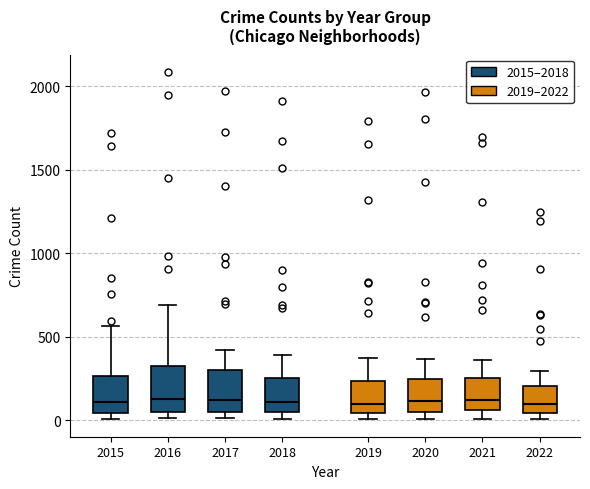

Where is the upper edge of the box at x = 2016 on the y-axis? The values are not printed on the chart, so give them approximately, as read against the axis.

300